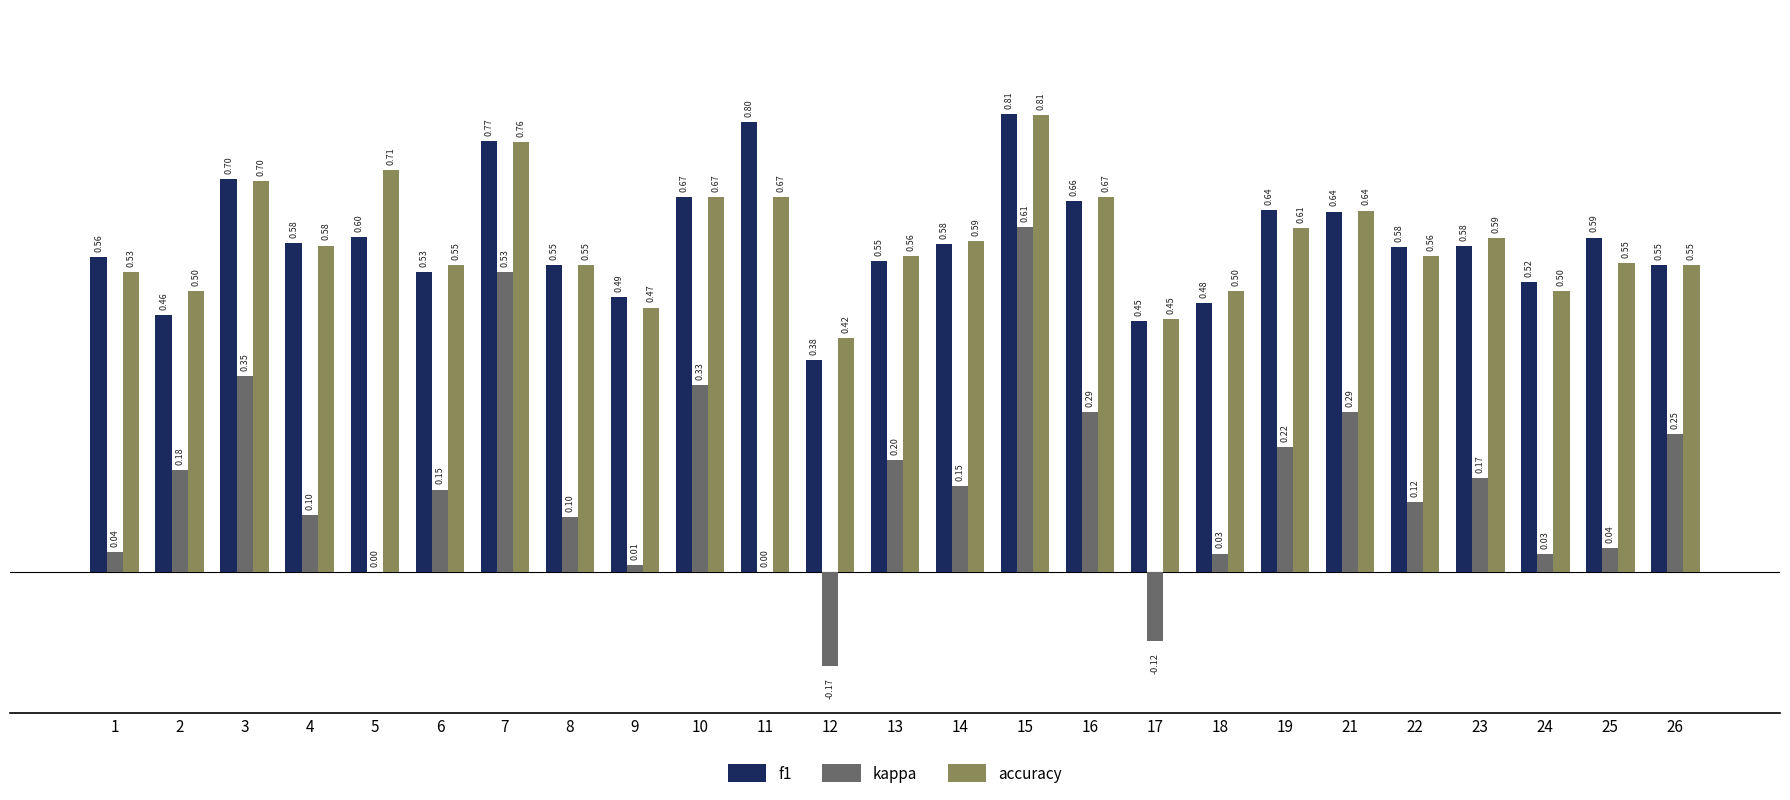

What is the total value across all series at 16?

1.6